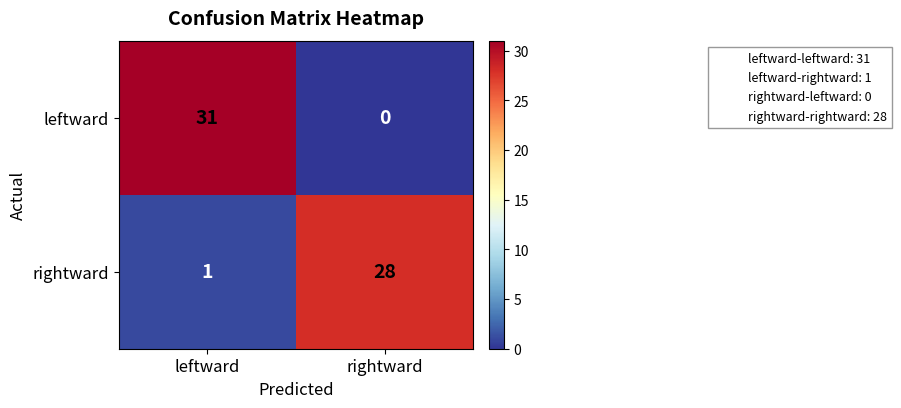

At how many categories does at least one series exceed 29?

1